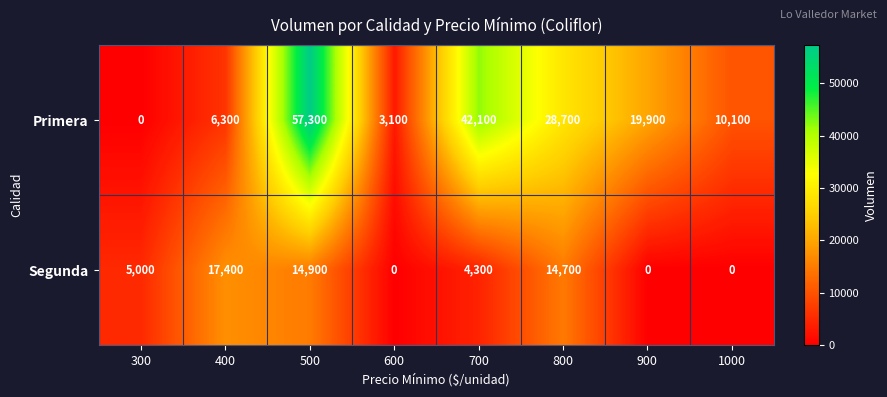

List the series in order of their peak value, highest first.

Primera, Segunda